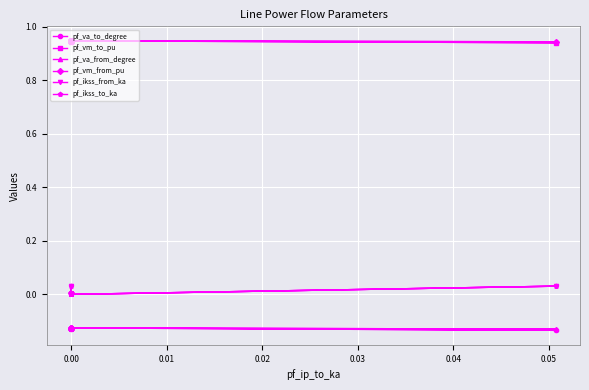

Rank the series at 0.00 from highest to lowest value.

pf_vm_to_pu, pf_vm_from_pu, pf_ikss_from_ka, pf_ikss_to_ka, pf_va_to_degree, pf_va_from_degree